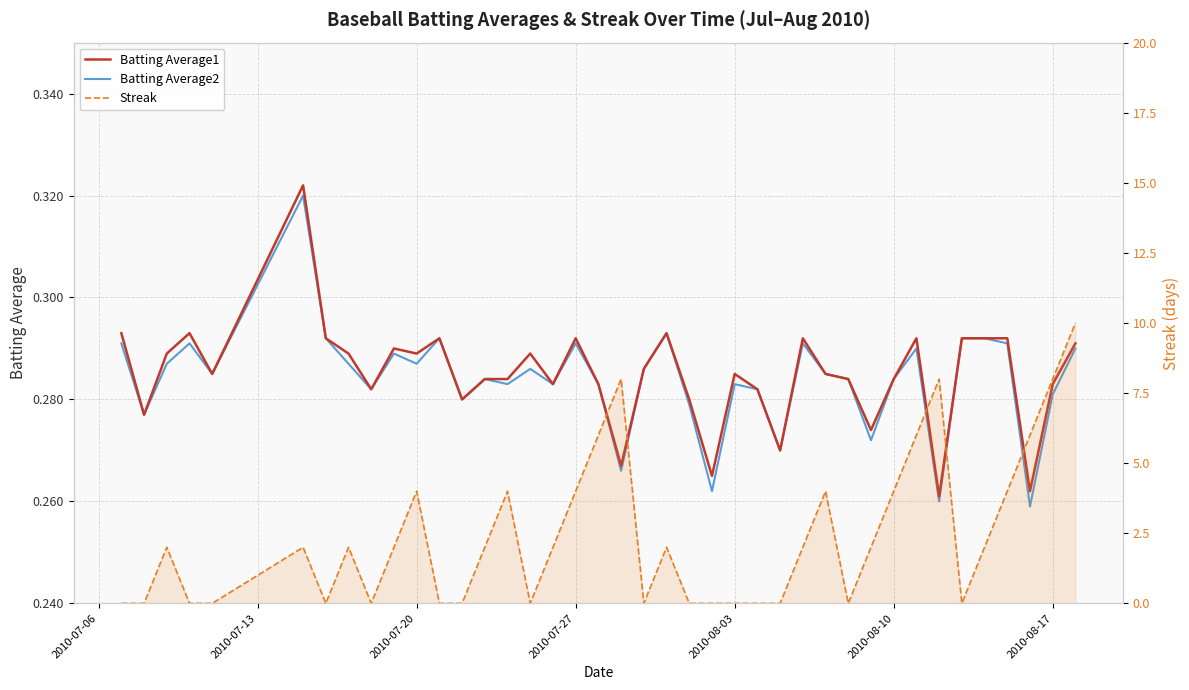

How many intersections are there between Streak and Batting Average1?

19